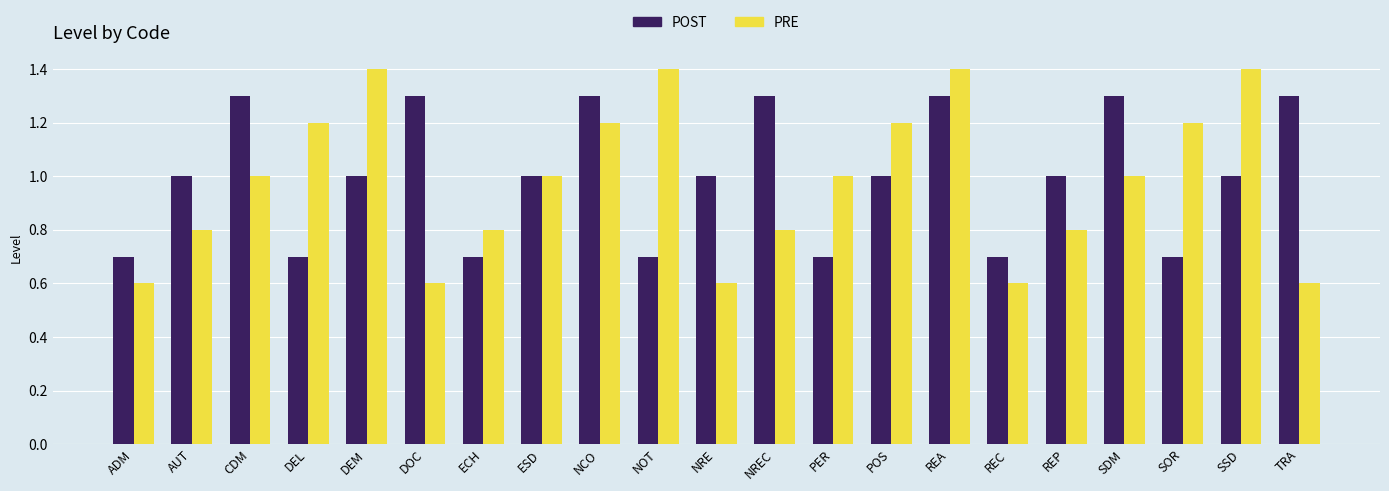

What is the label of the 5th bar from the right?

REP